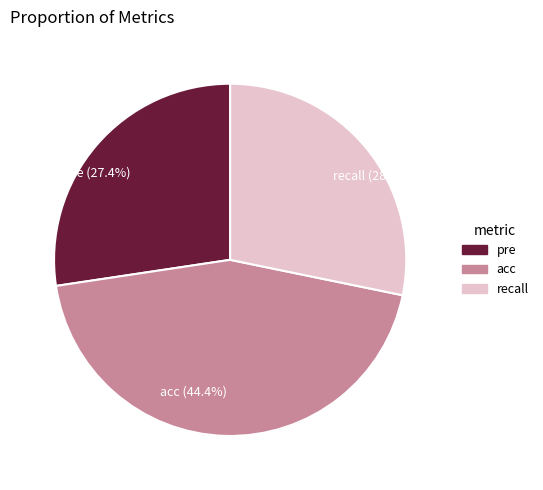

To the nearest percent, what is the average slice percentage?

33%